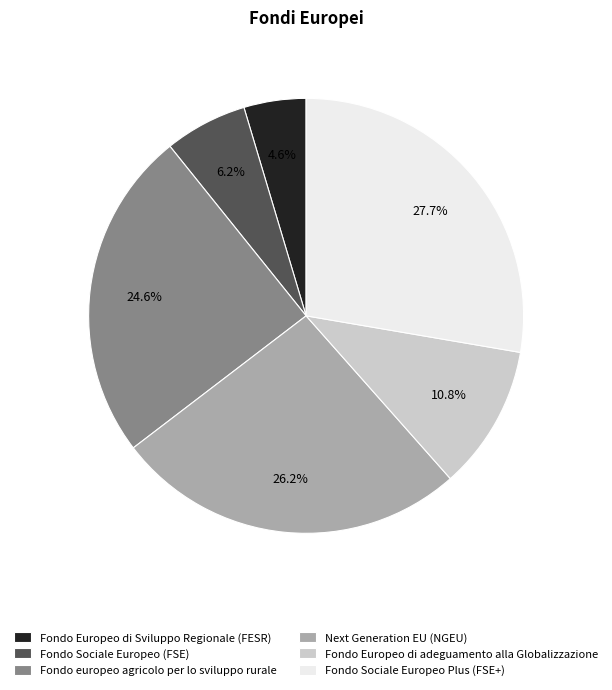

Between Fondo Europeo di Sviluppo Regionale (FESR) and Fondo Sociale Europeo Plus (FSE+), which is larger?

Fondo Sociale Europeo Plus (FSE+)